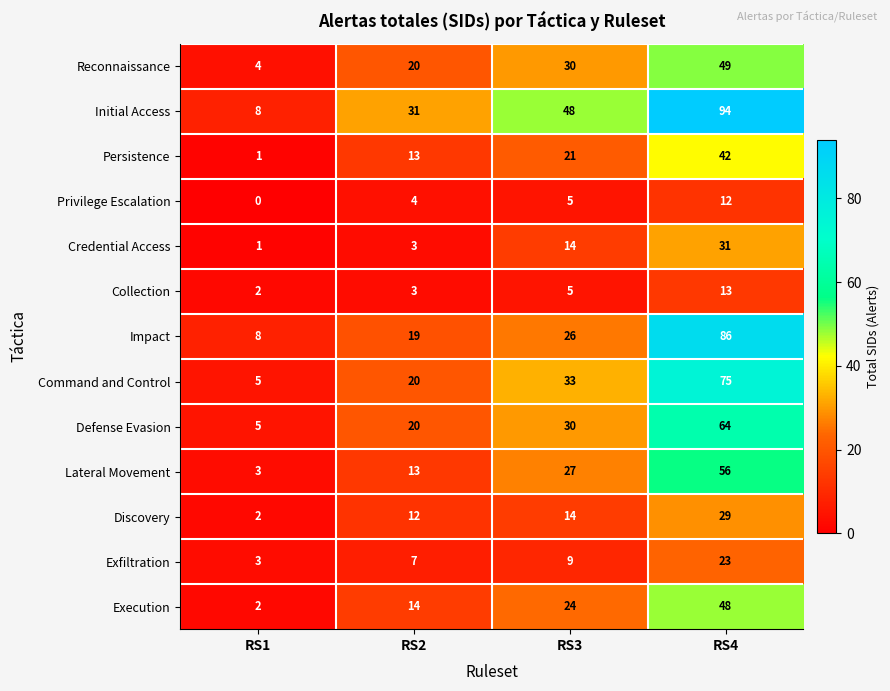

Between RS3 and RS4, which series saw the biggest shift?

Impact